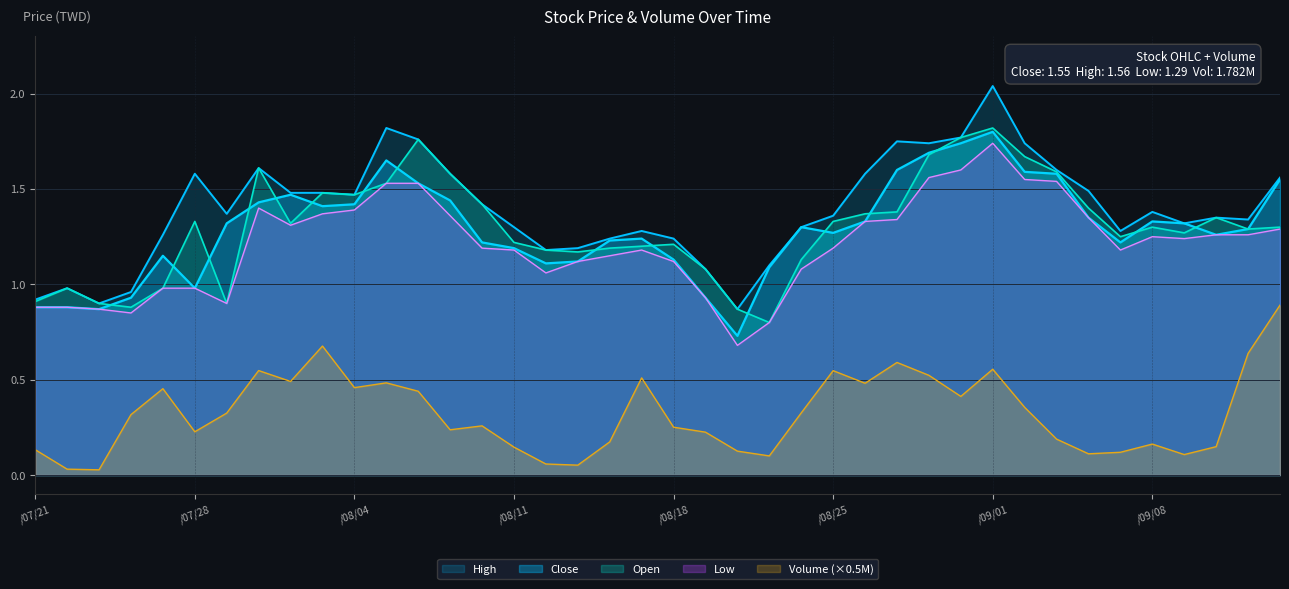

What is the greatest value displayed?

2.0